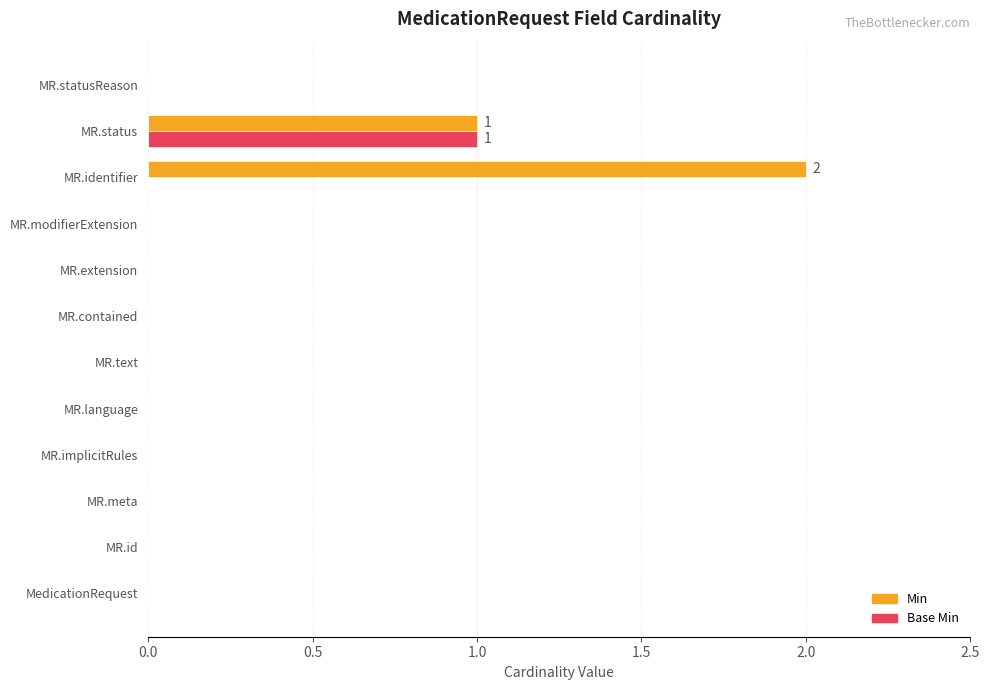

Count the number of categories in the chart.

12